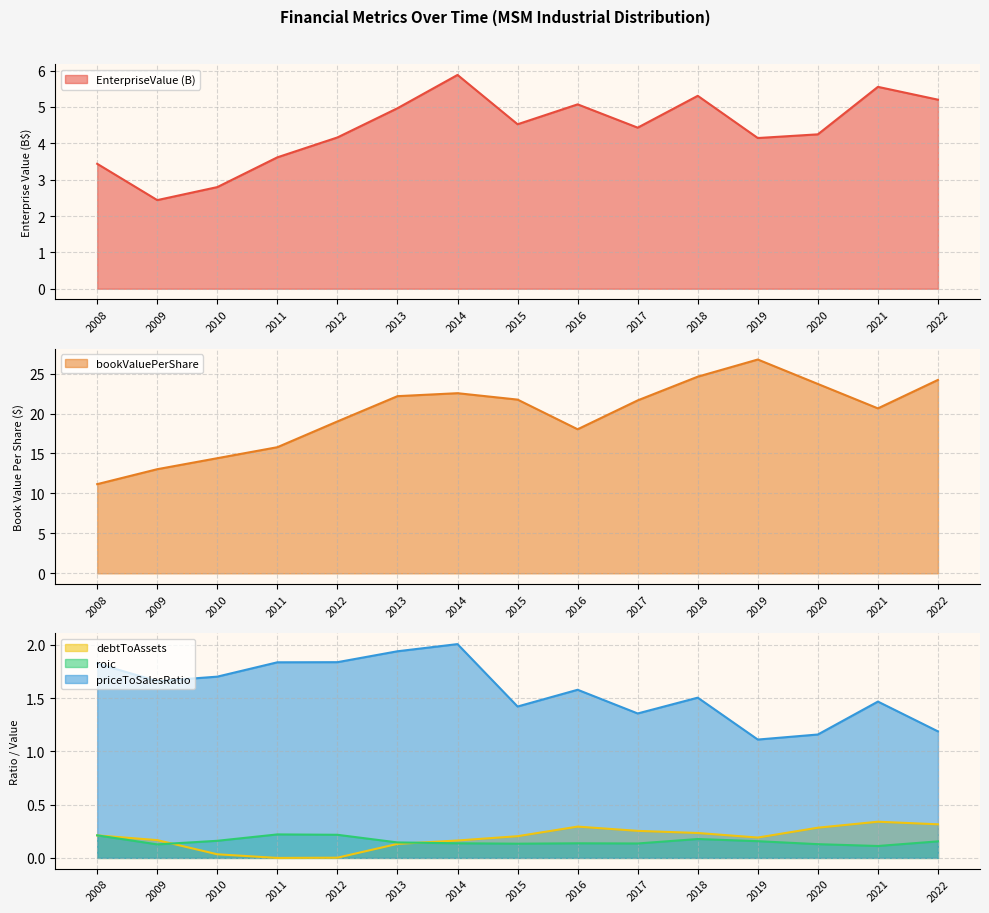

What is the value of the bookValuePerShare point at the 9th from the left?

18.0